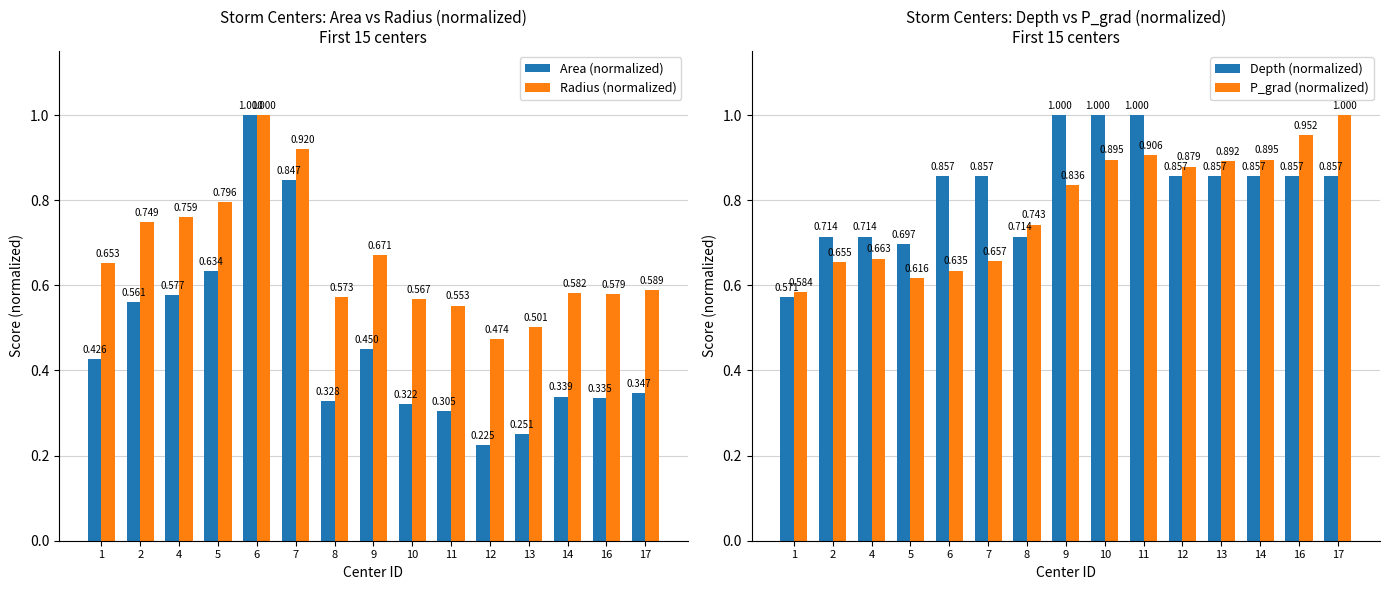

Between 5 and 7, which is larger?

7